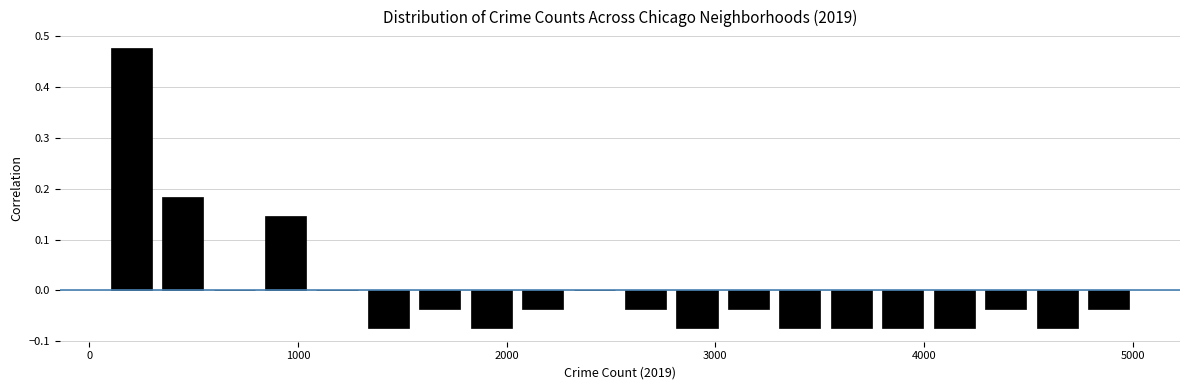

Read against the x-axis, roughly where is the centre of the tallest bar?

200